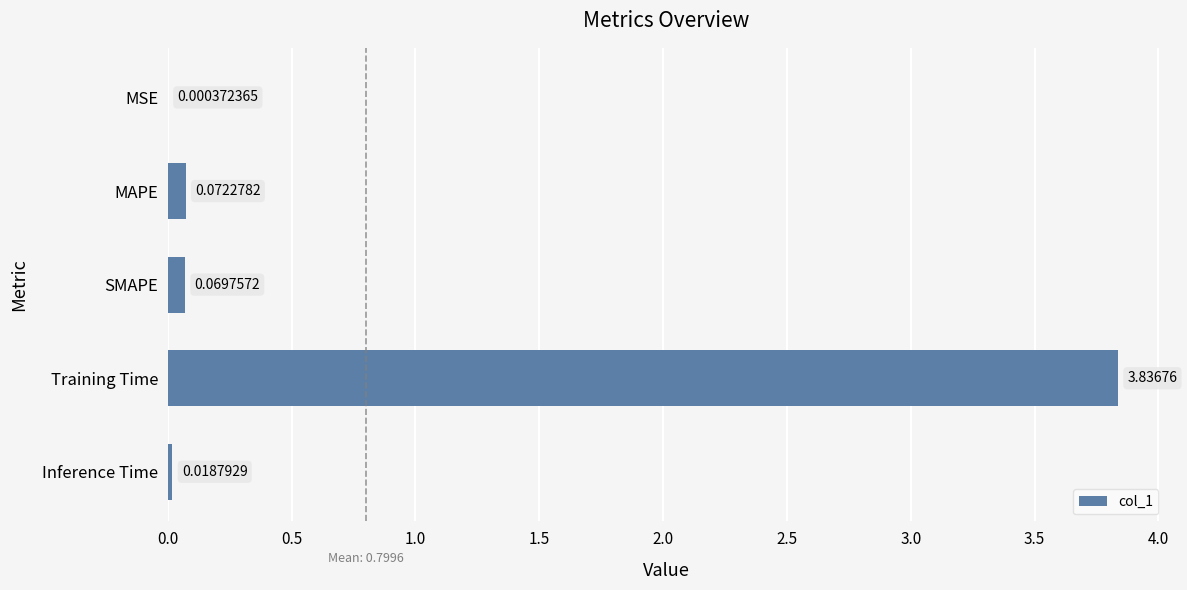

At which label is the value closest to 1?

MAPE